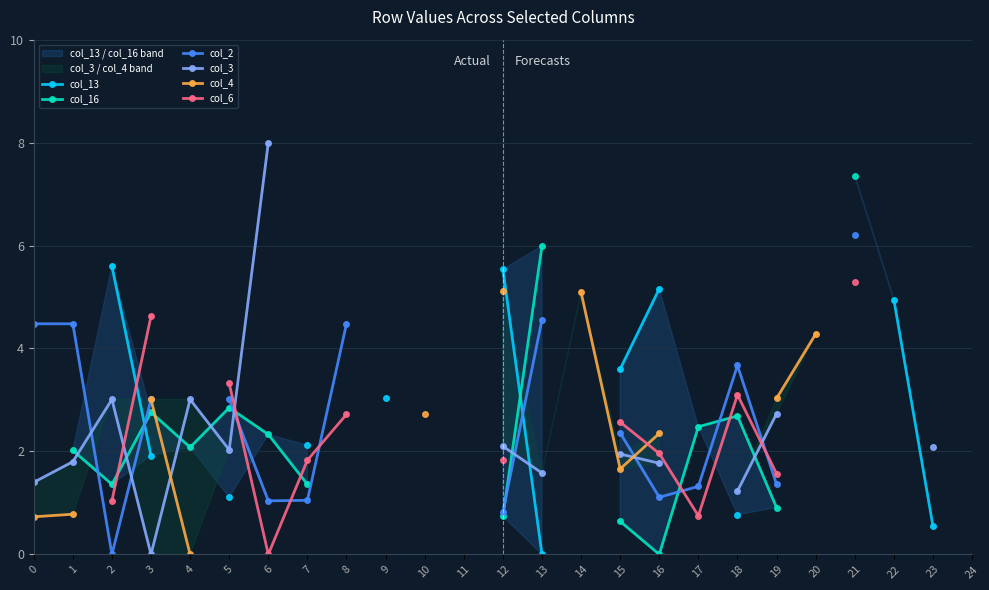

What is the difference between the col_4 values at 15 and 20?

2.6